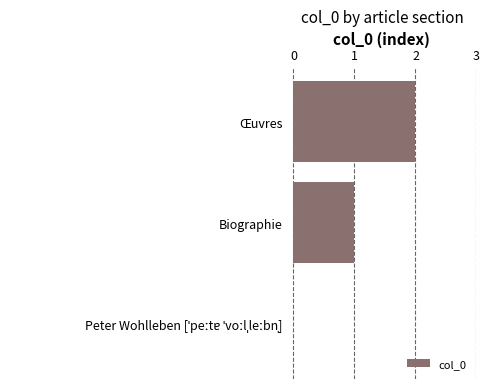

What is the change in value from Biographie to Œuvres?

+1